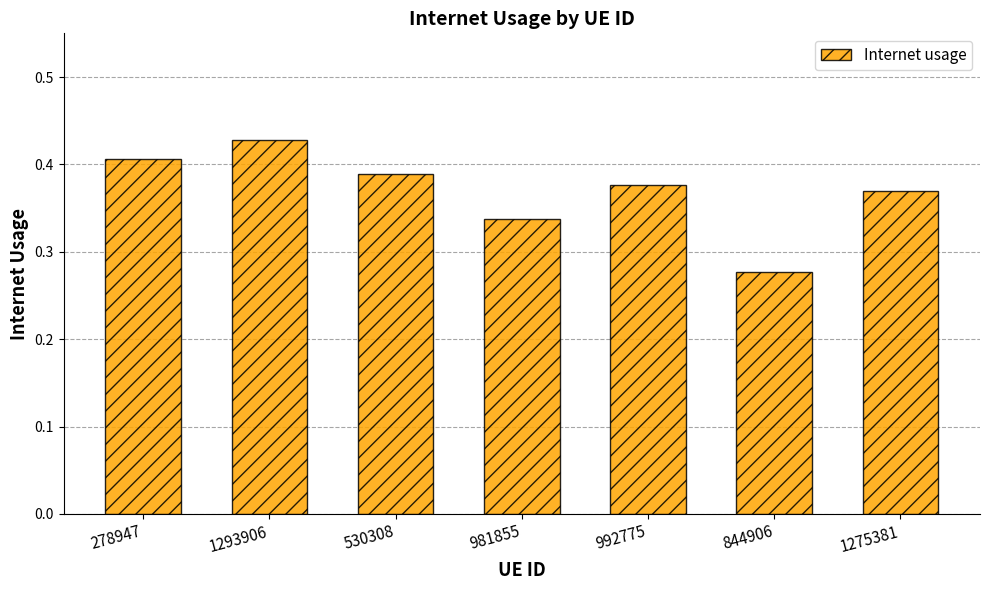

At which label is the value closest to 0?

844906